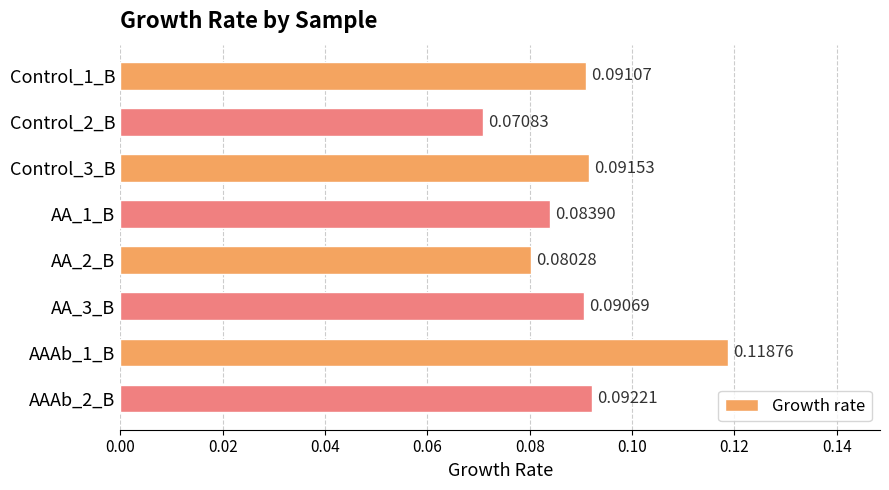

List the labels in order of value, largest first.

AAAb_1_B, AAAb_2_B, Control_3_B, Control_1_B, AA_3_B, AA_1_B, AA_2_B, Control_2_B